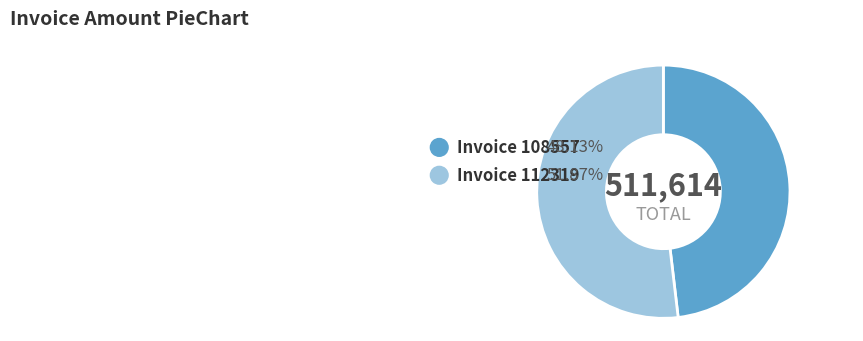

What is the ratio of the value at 108557 to the value at 112319?

0.9